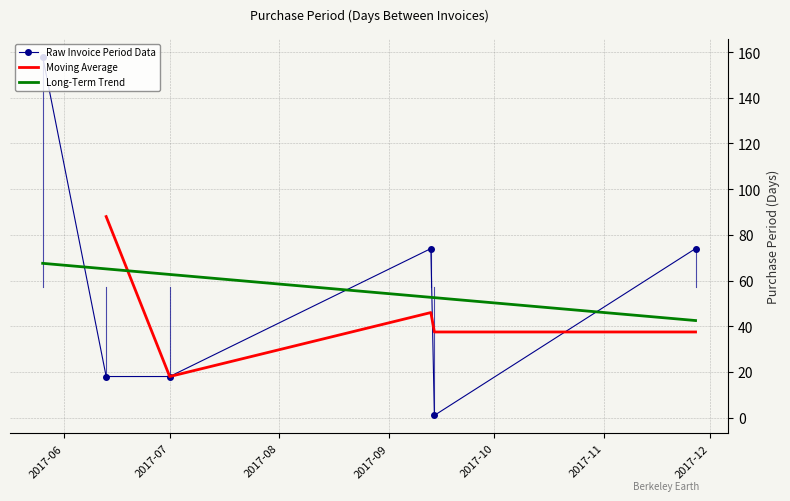

What is the label of the 4th point from the left?

2017-09-13